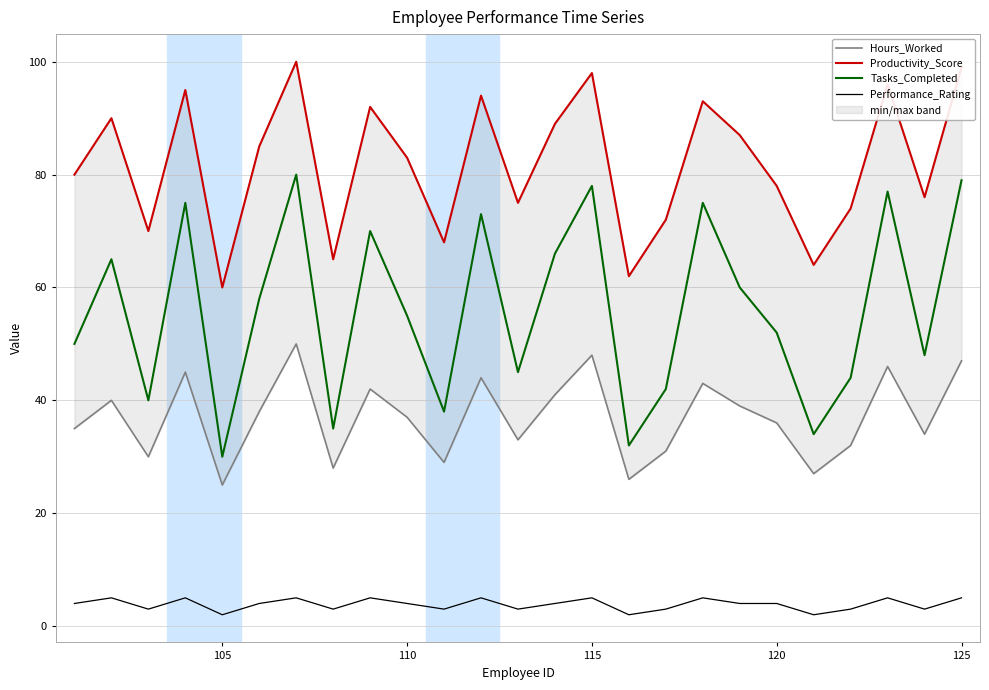

True or false: Tasks_Completed has a value of 11 at 110.

False